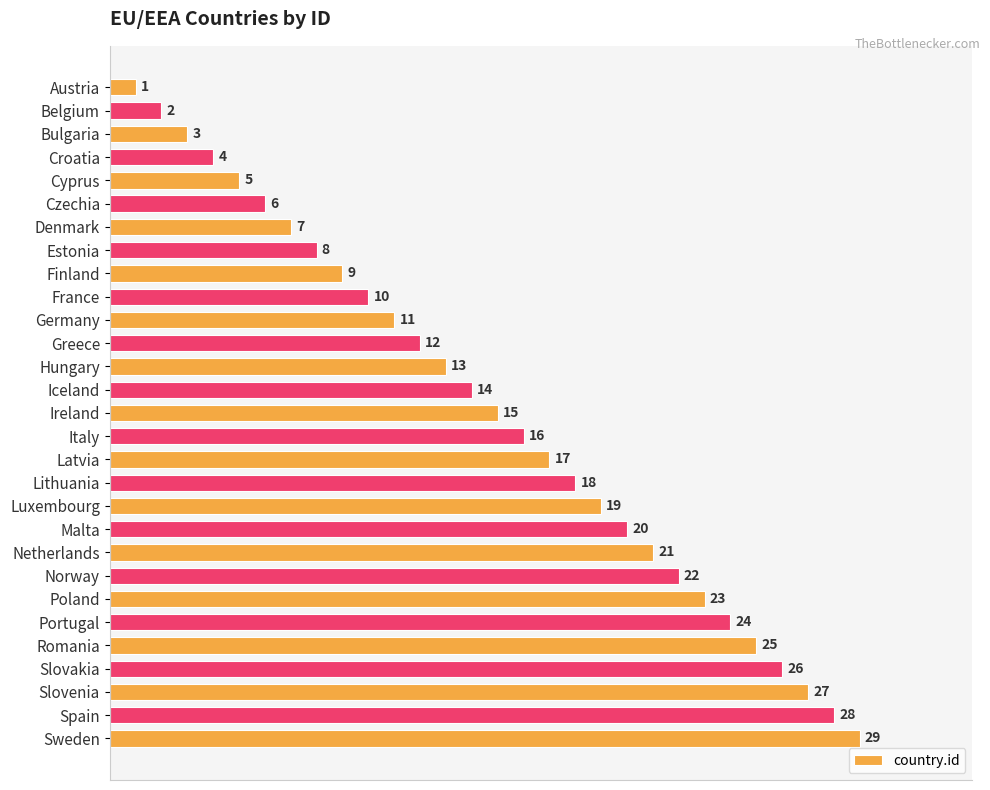

What is the label of the 9th bar from the bottom?

Netherlands